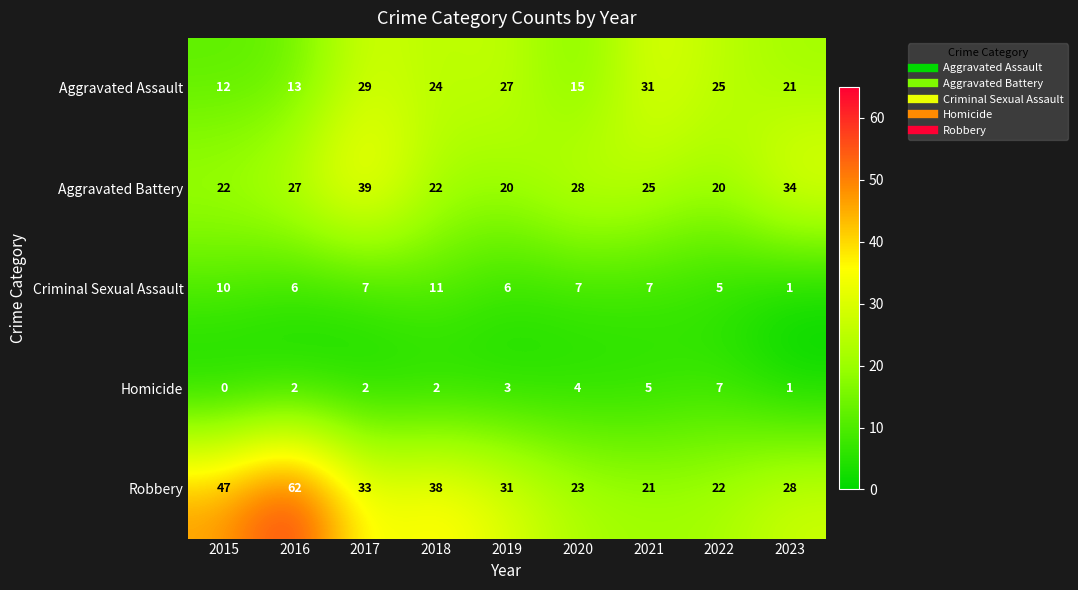

At how many categories does at least one series exceed 19?

9